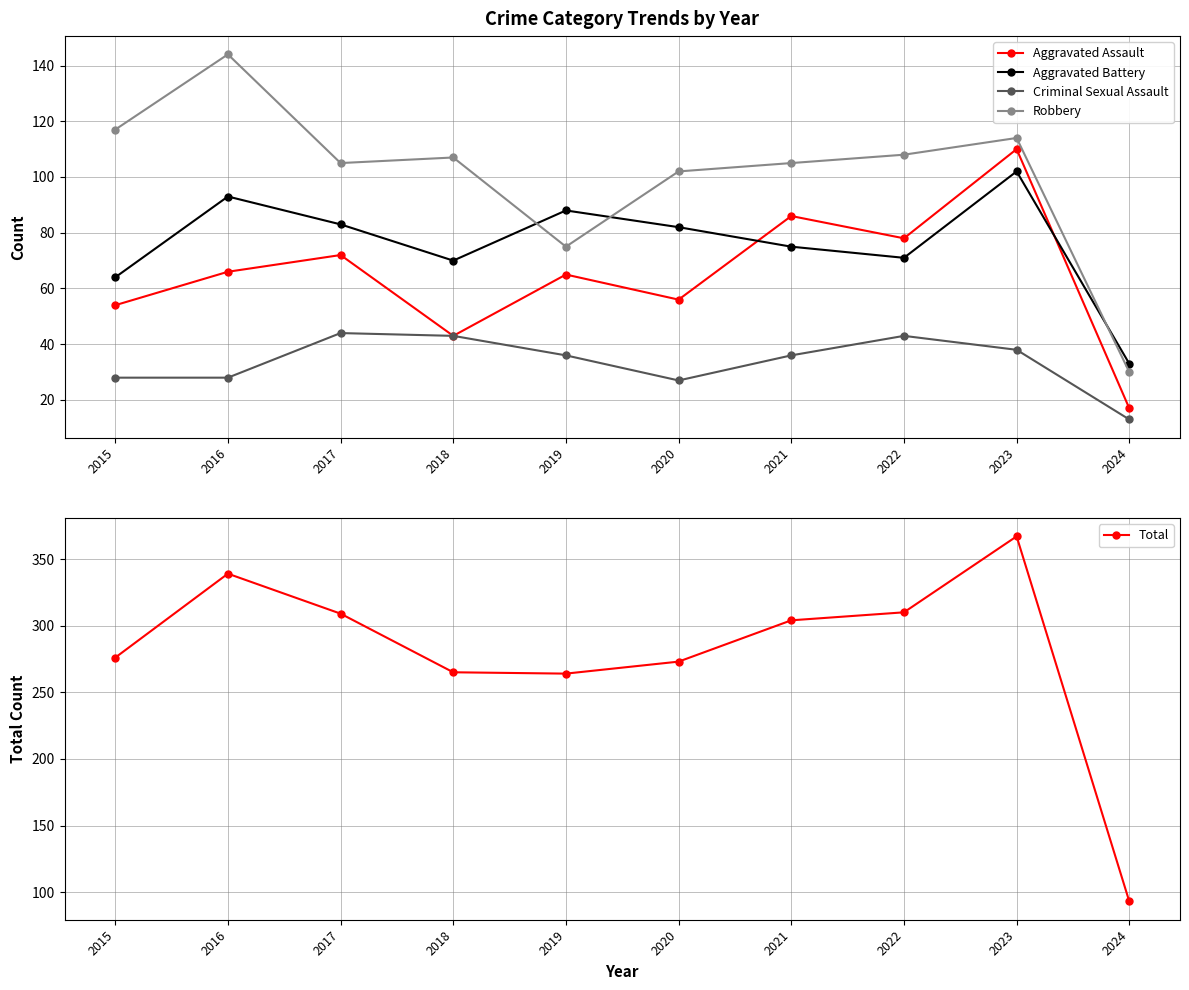

True or false: Aggravated Assault and Criminal Sexual Assault cross at least once.

False